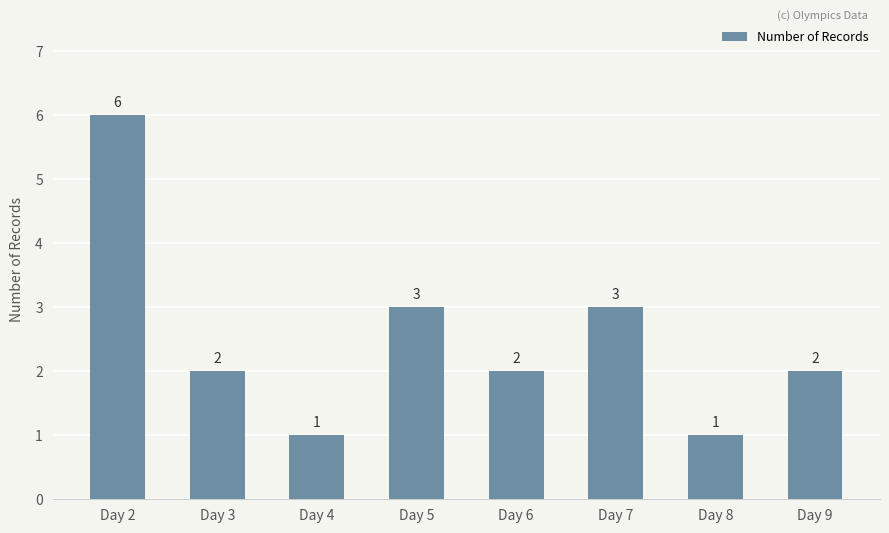

What is the change in value from Day 7 to Day 9?

-1